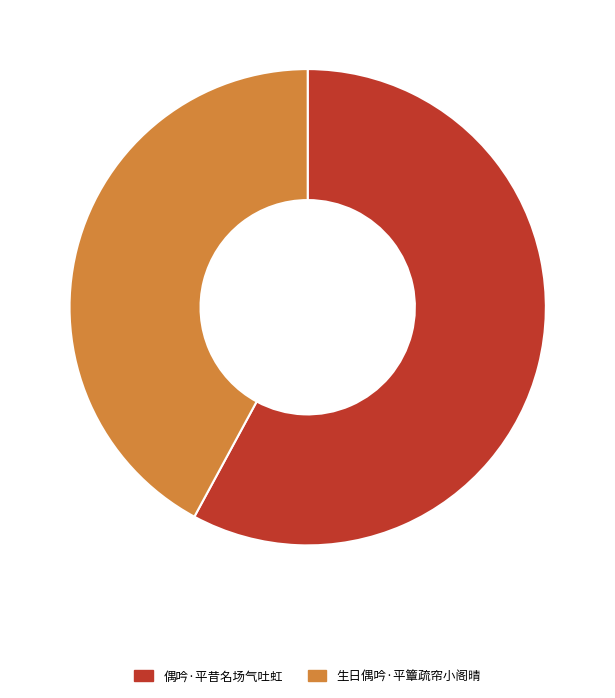

Approximately how many times larger is the value at 偶吟·平昔名场气吐虹 compared to 生日偶吟·平簟疏帘小阁晴?

1.4